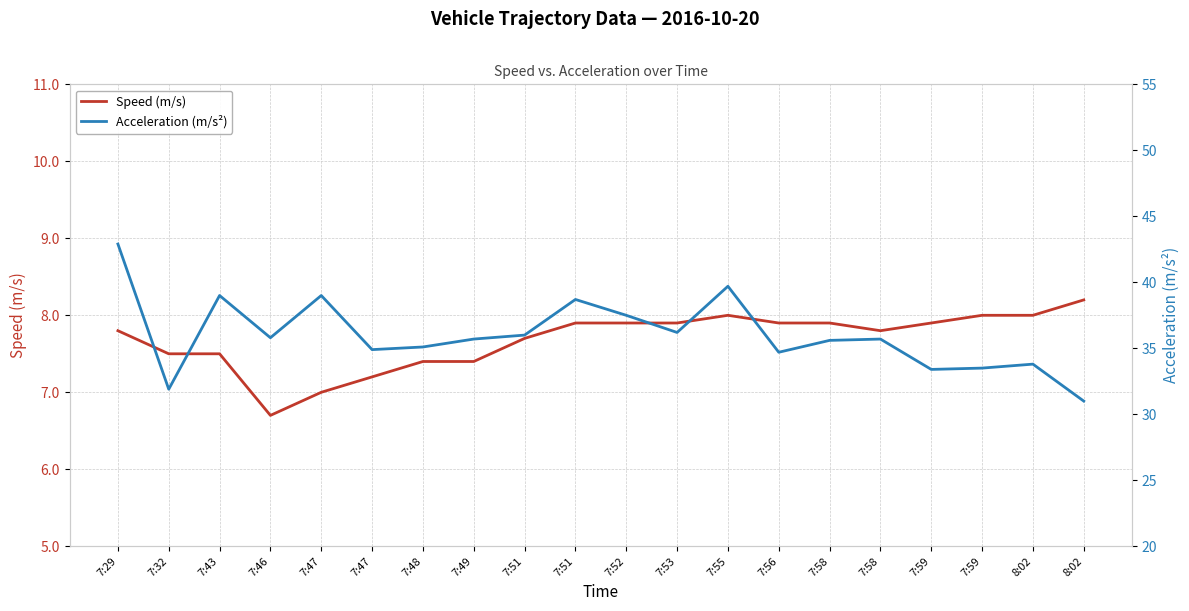

How many interior local valleys does the Acceleration (m/s²) series have?

6